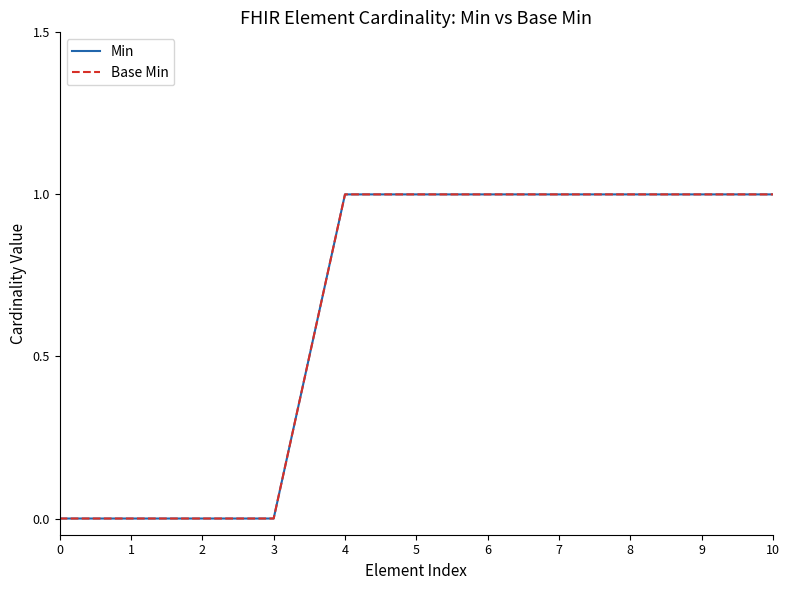

What is the total value across all series at 5?

2